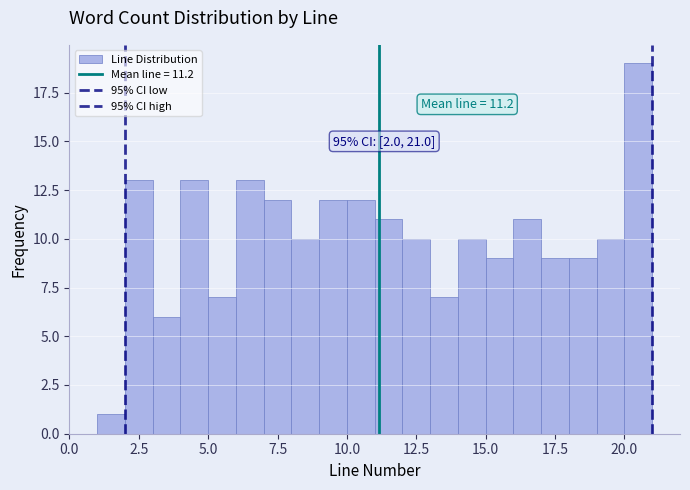

Around what value on the x-axis is the tallest bar? Give the approximate position of its centre, as read against the axis.

20.5